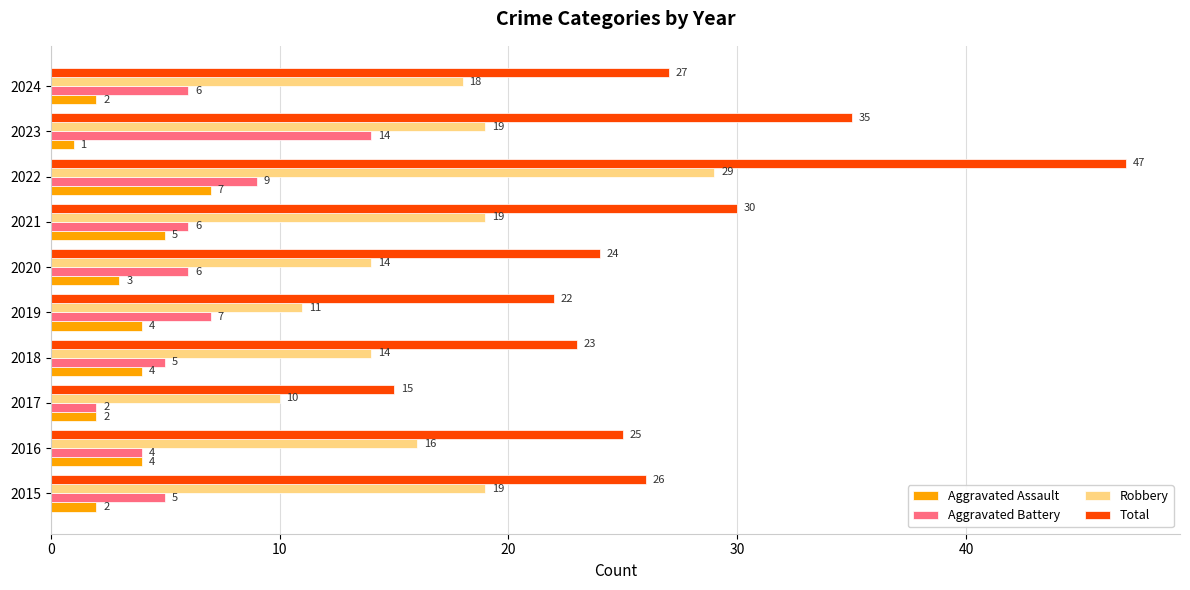

What is the difference between the highest and lowest values at 2022?

40